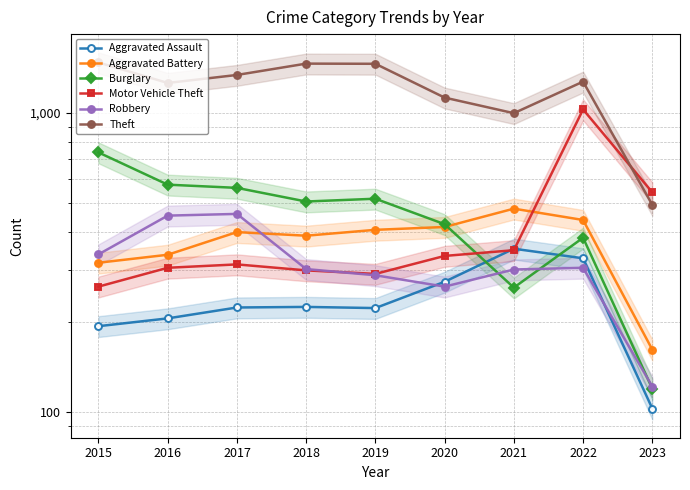

What are all the series names shown in the legend?

Aggravated Assault, Aggravated Battery, Burglary, Motor Vehicle Theft, Robbery, Theft